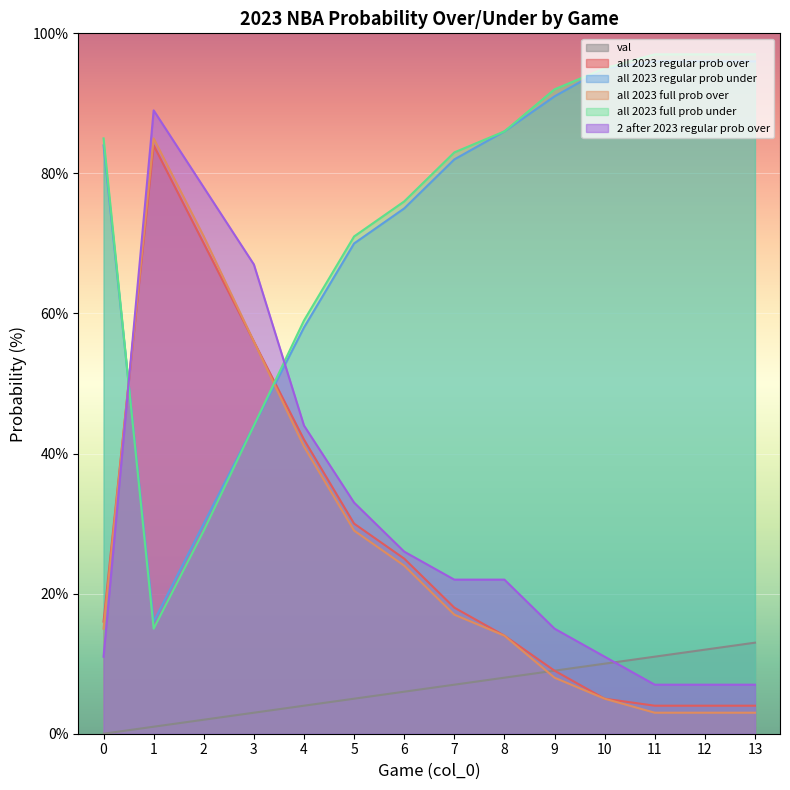

What is the maximum value for val?

13